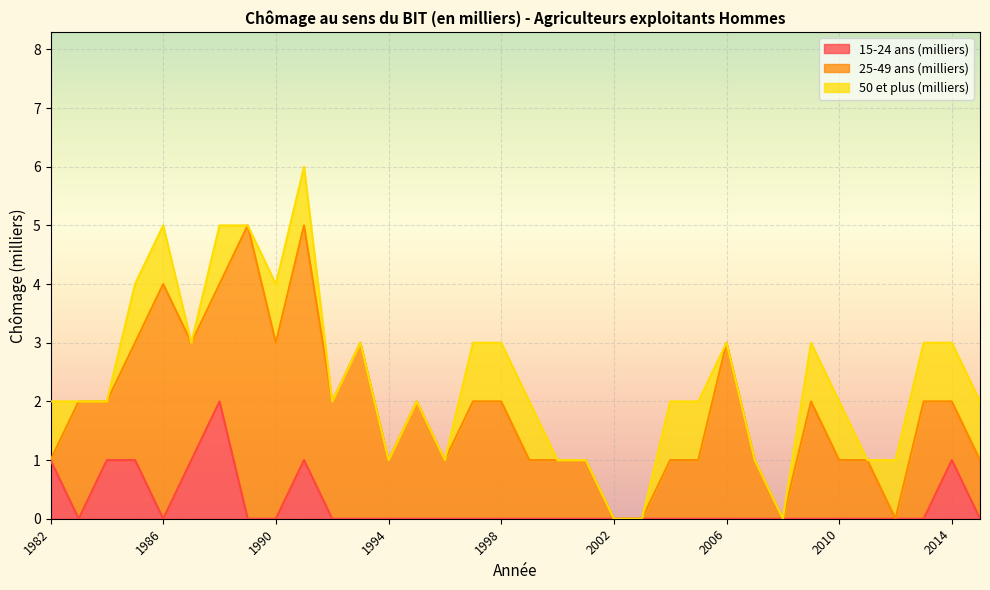

The 25-49 ans (milliers) series shows 1 at 1984. True or false?

True